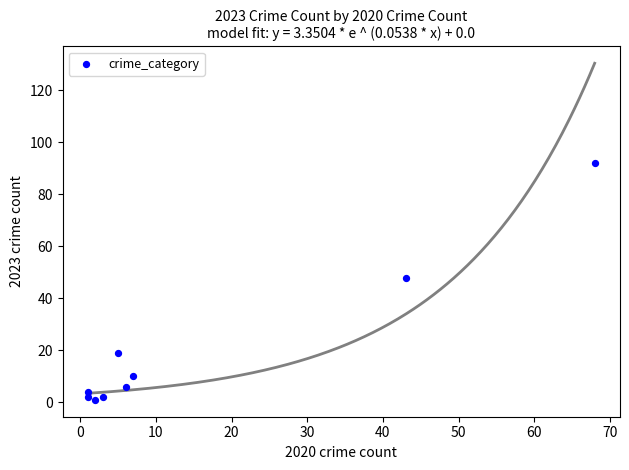

What is the average Y value?

20